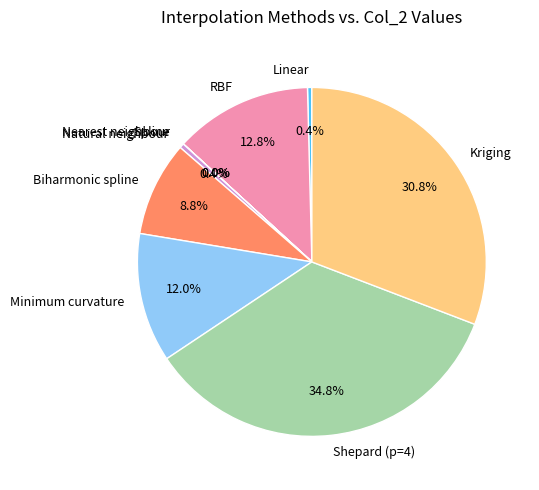

What percentage do Natural neighbour and Minimum curvature together represent?

12.4%